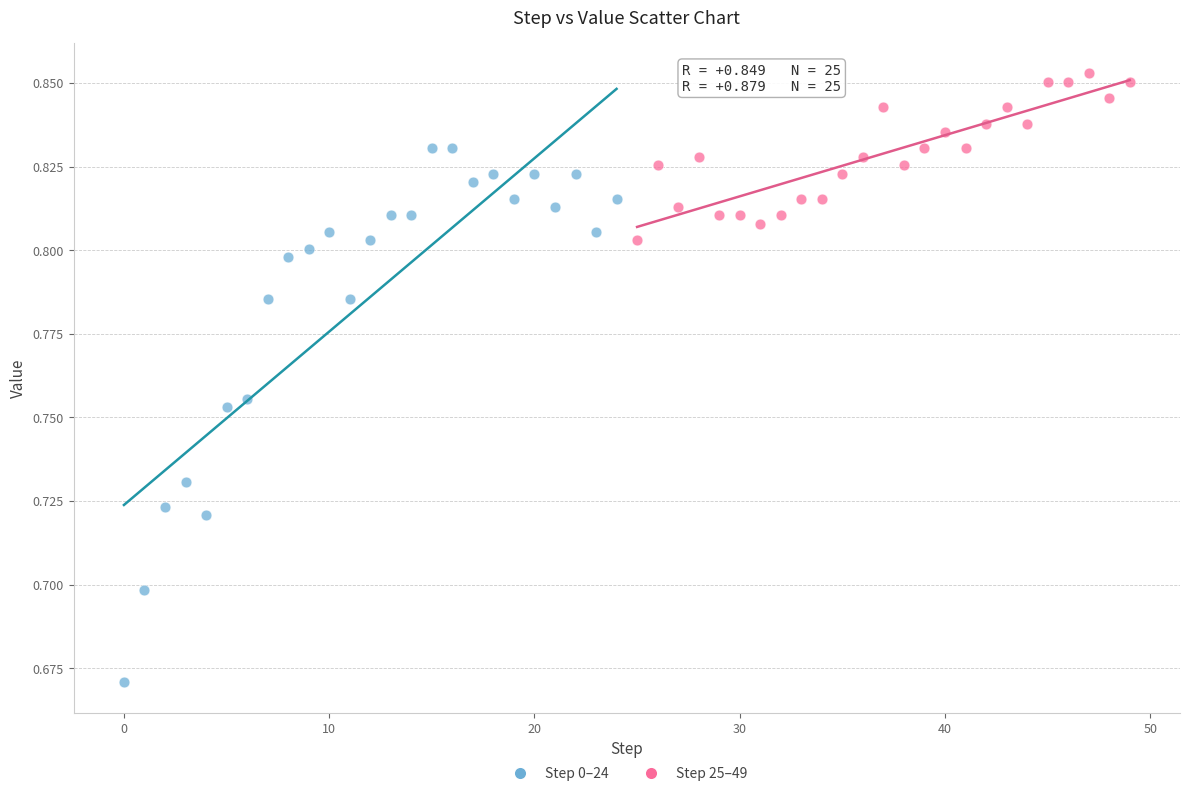

Which series reaches the minimum Y coordinate?

Step 0–24